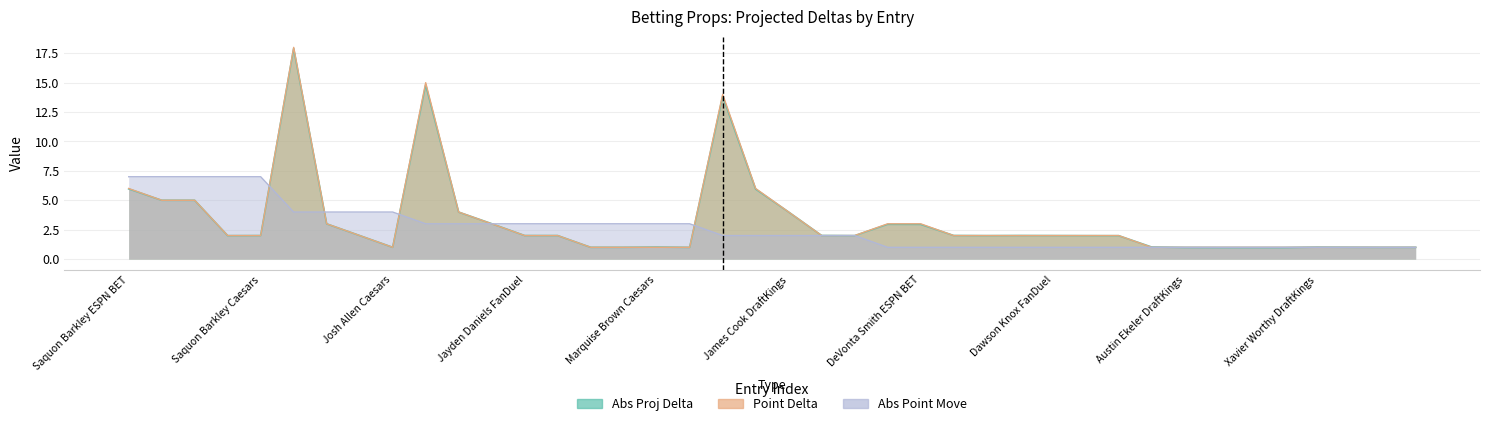

How many times do Abs Proj Delta and Point Delta cross each other?

12